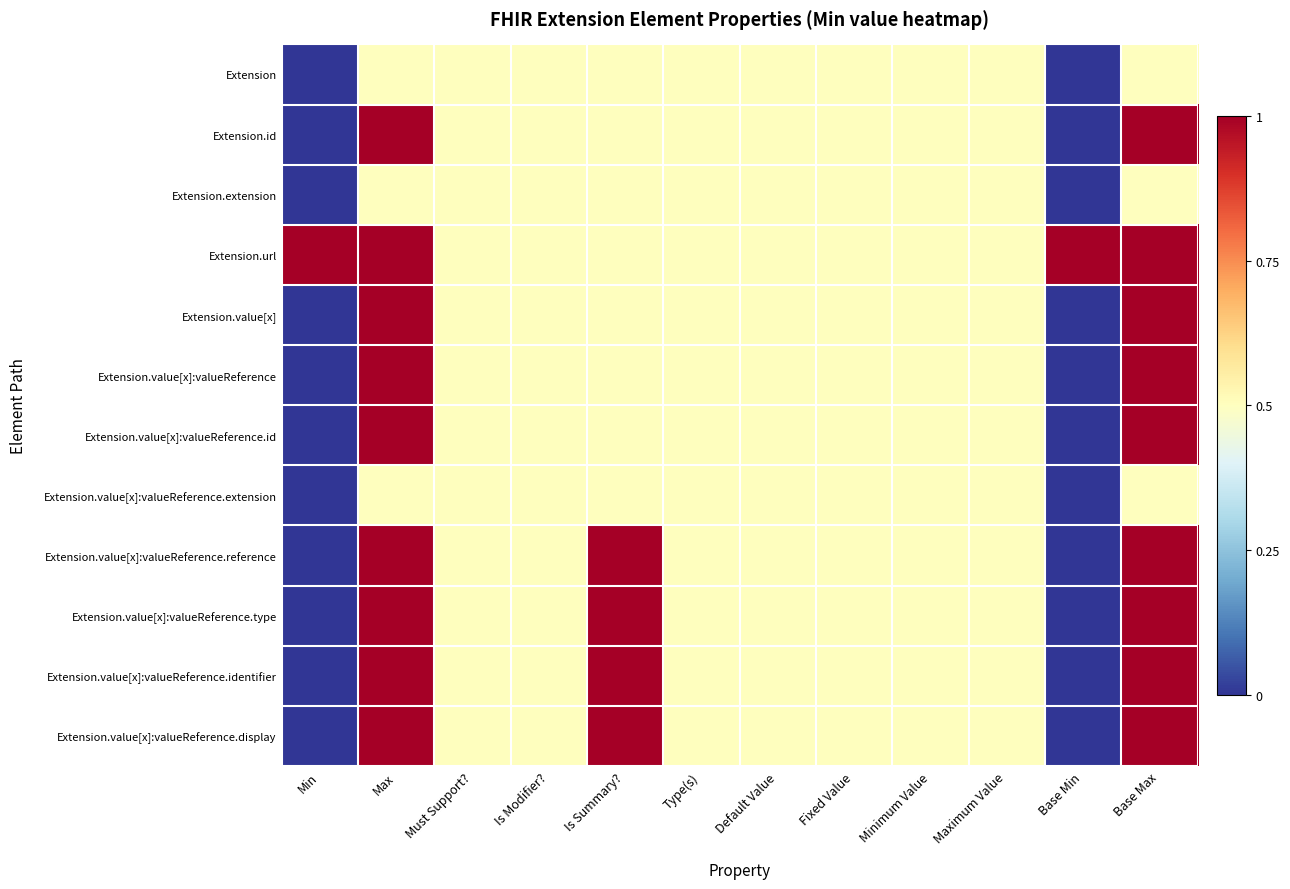

Which label corresponds to the largest value in the chart?

Max